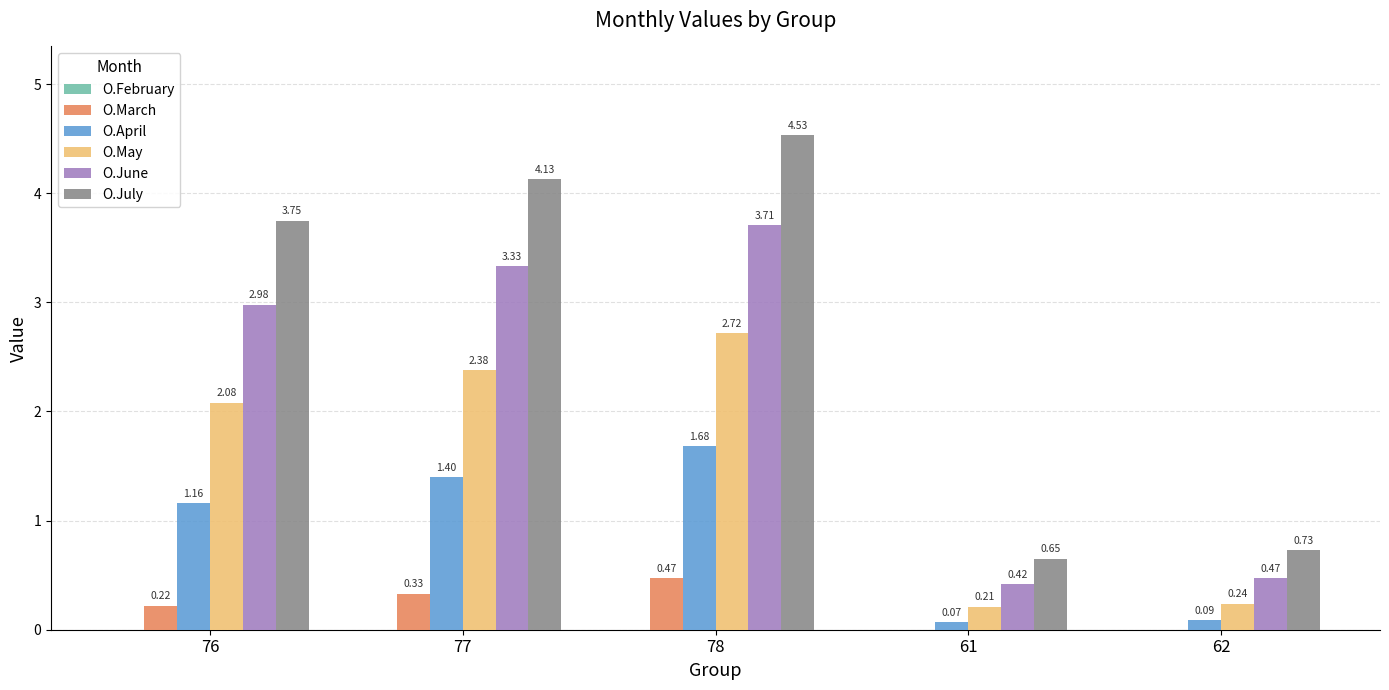

What is the sum of all O.April values?

4.4